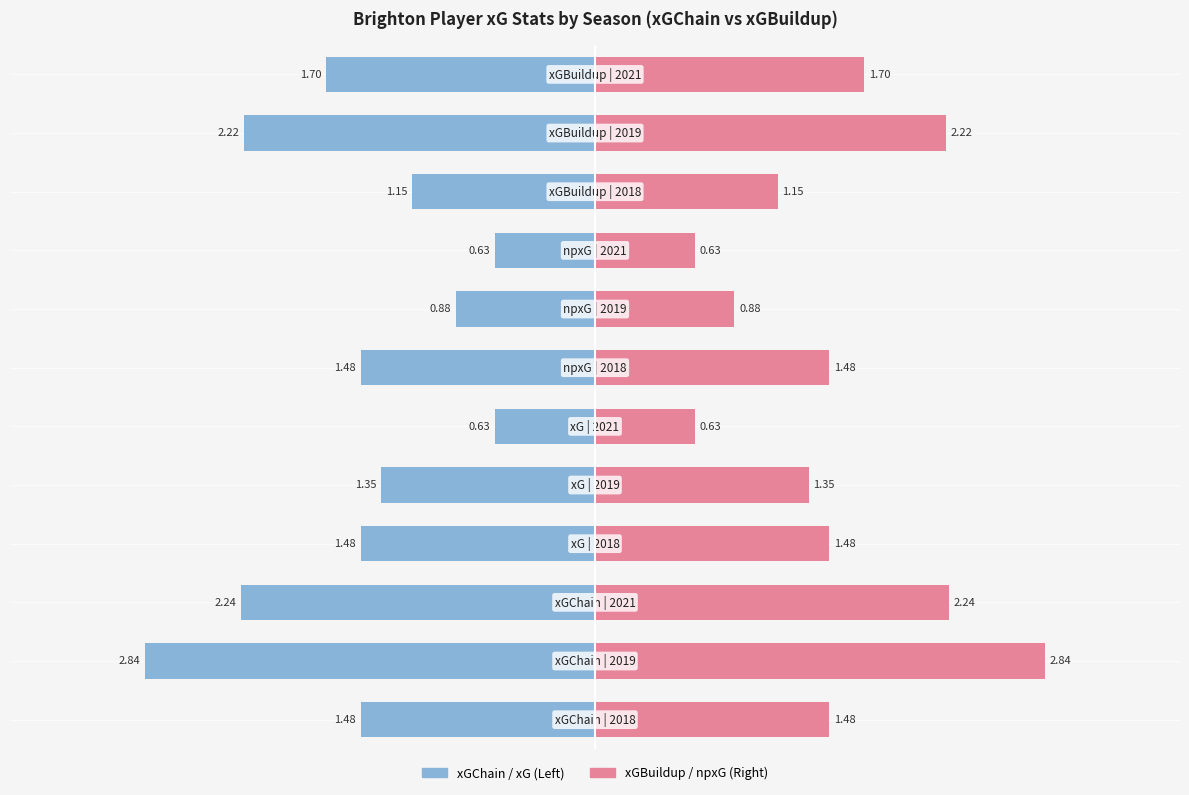

What is the sum of the xGBuildup / npxG values at 8 and 4?

2.0